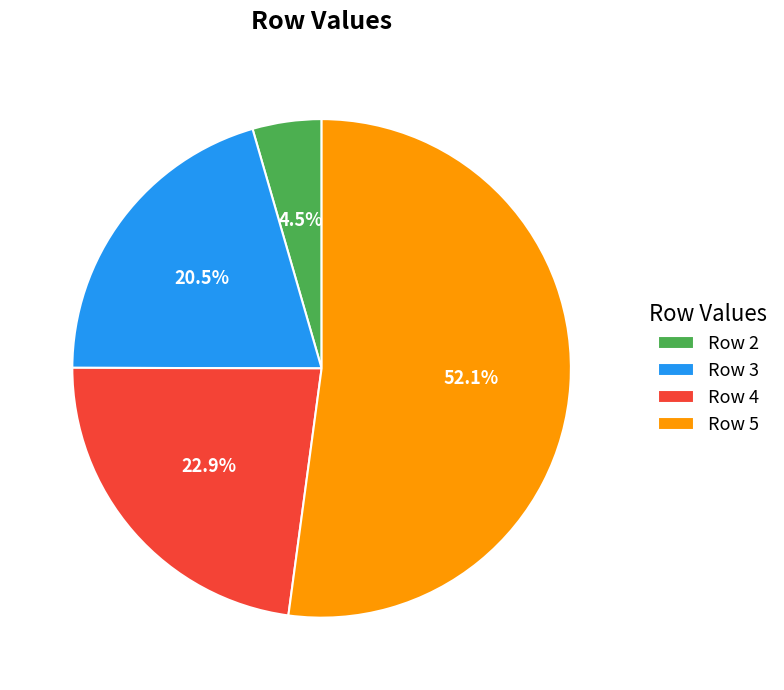

How many slices are in this pie chart?

4